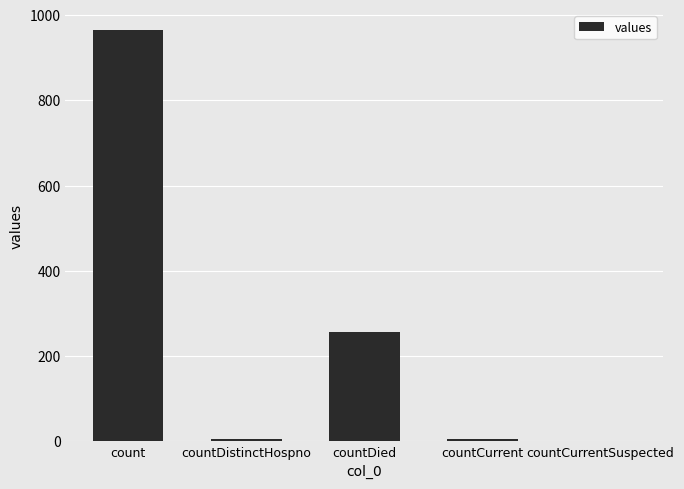

Where is the data nearest to the value 482?

countDied